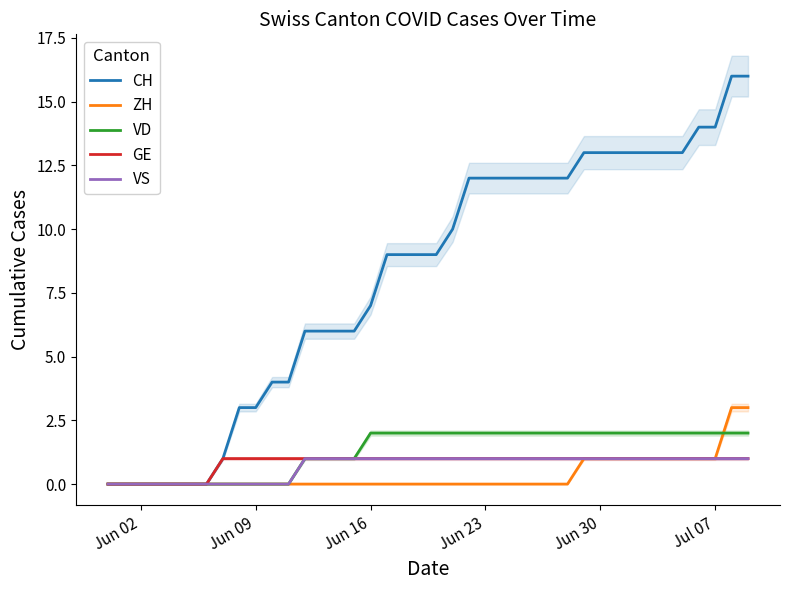

True or false: GE and VS cross at least once.

False